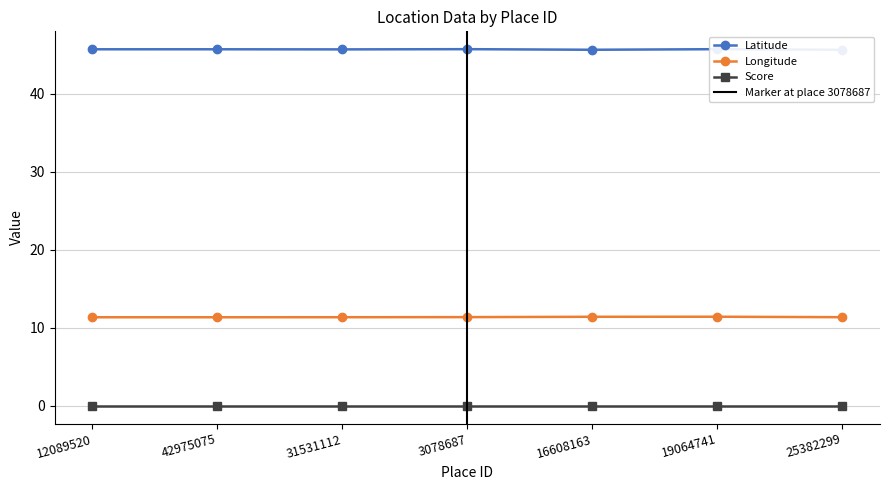

Which category has the highest value in the Longitude series?

19064741